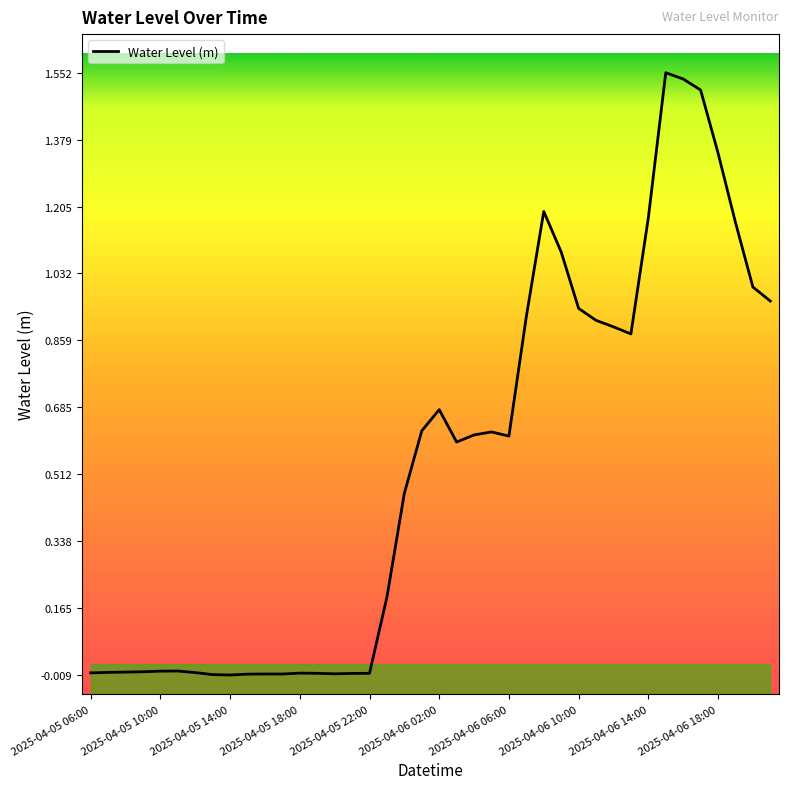

True or false: the data has more than 1 interior local peaks.

True